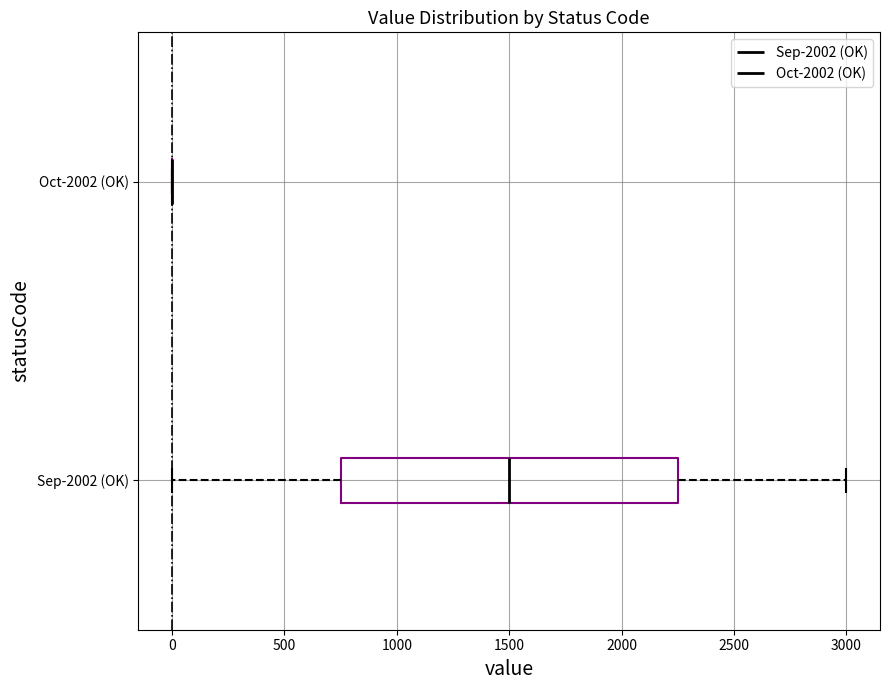

Where does the right whisker of the box for Sep-2002 (OK) end on the x-axis? The values are not printed on the chart, so give them approximately, as read against the axis.

3000